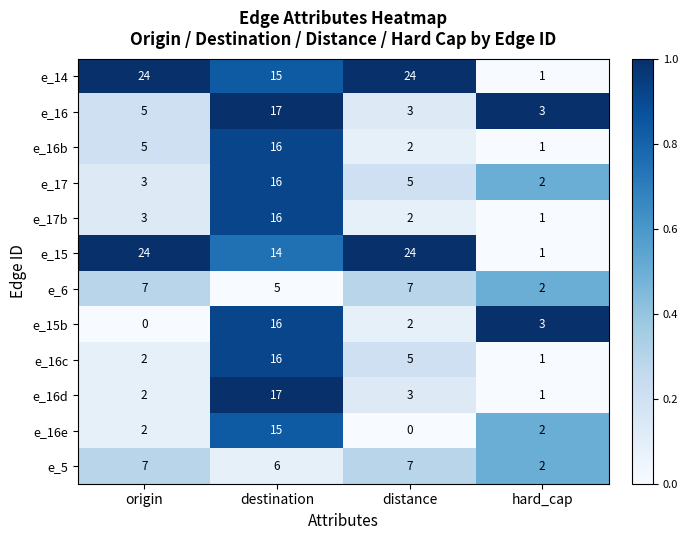

At which label does e_16c reach its minimum?

hard_cap